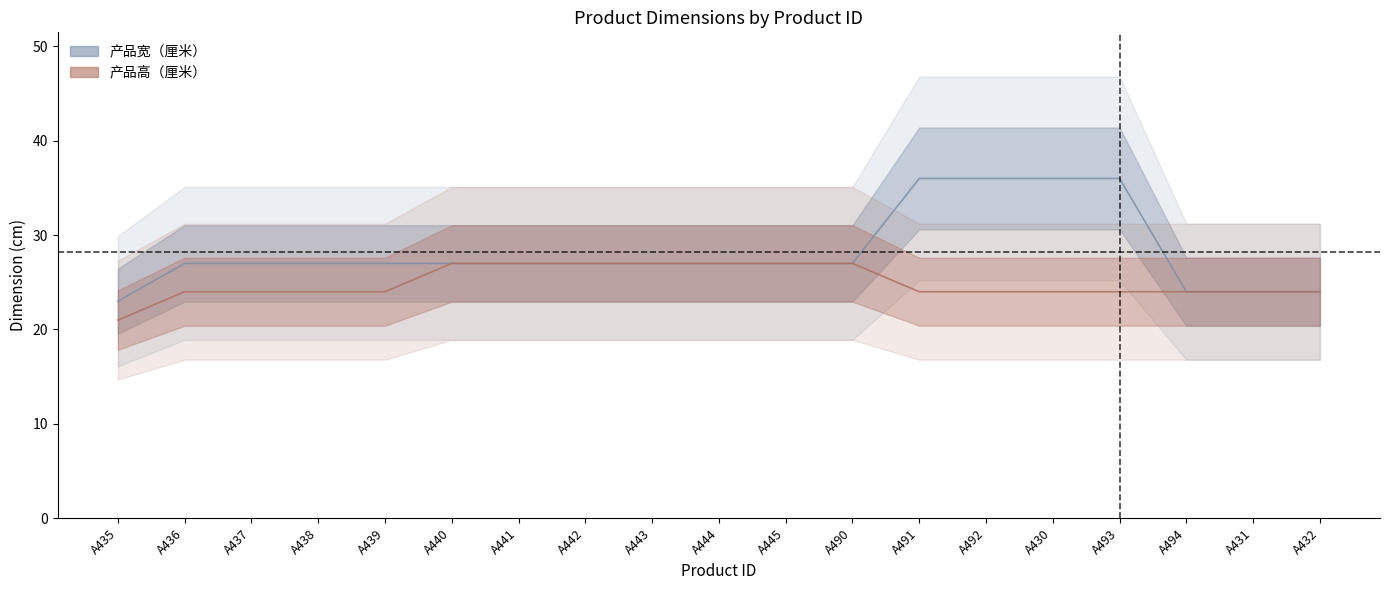

What is the difference between the 产品宽（厘米） values at A491 and A440?

9